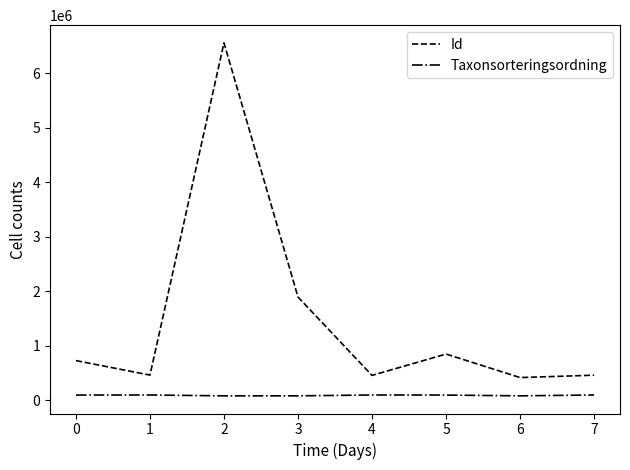

Rank the series by their average value, from highest to lowest.

Id, Taxonsorteringsordning